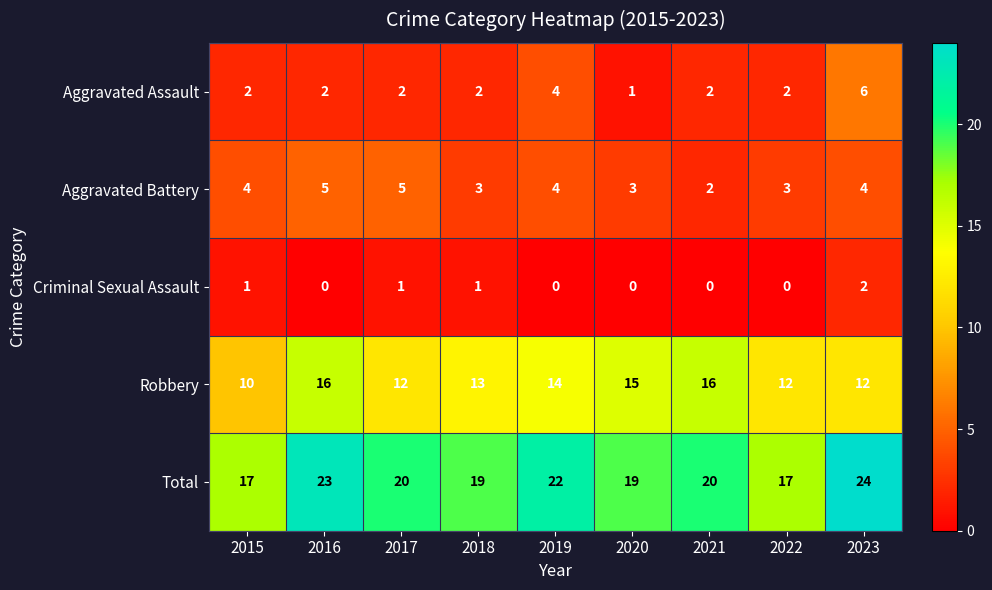

True or false: Criminal Sexual Assault has a value of 0 at 2021.

True